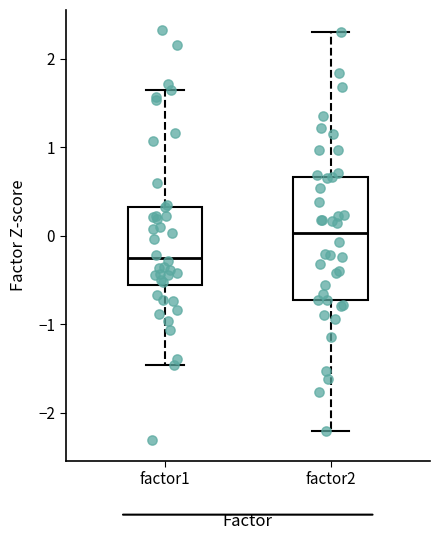

Where does the lower whisker of the box for factor2 end on the y-axis? The values are not printed on the chart, so give them approximately, as read against the axis.

-2.2